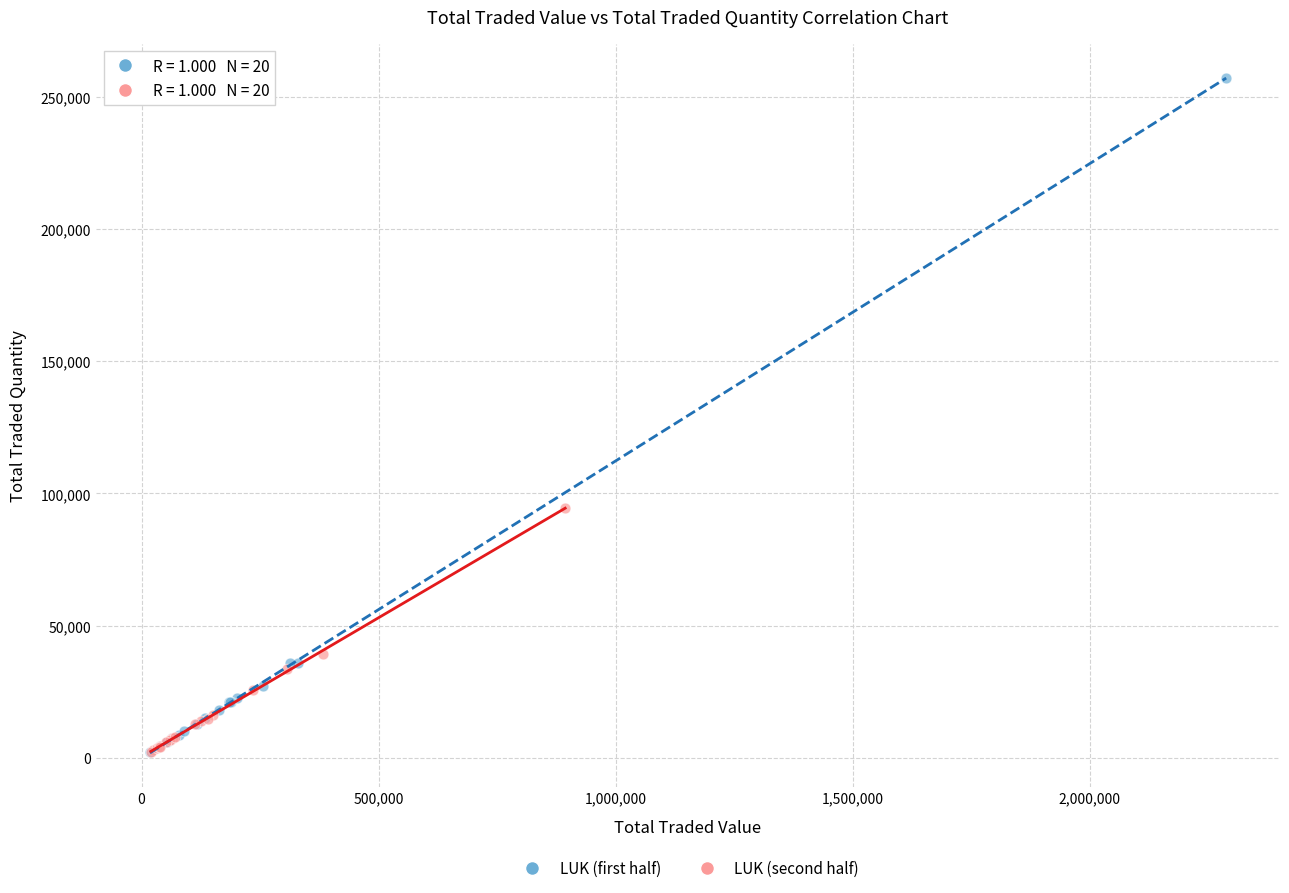

Which series contains the highest Y value?

LUK (first half)